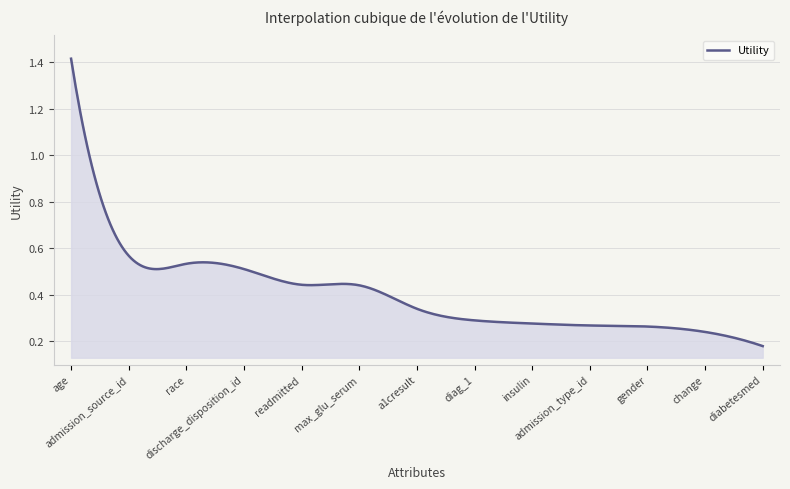

What is the smallest value displayed?

0.2